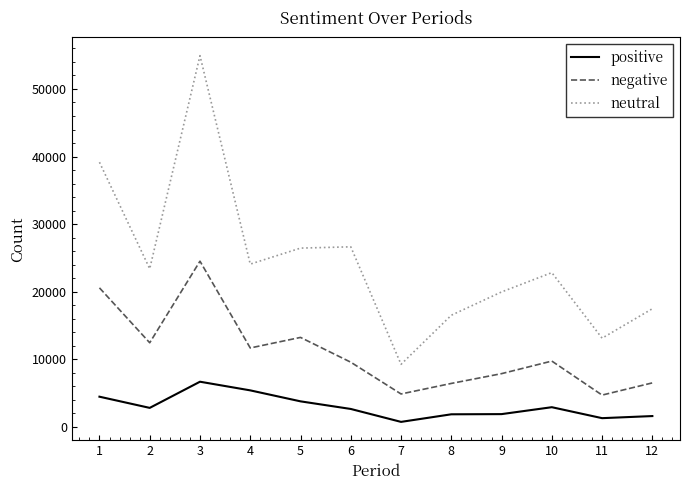

The value of neutral at 2 is 23407. True or false?

True